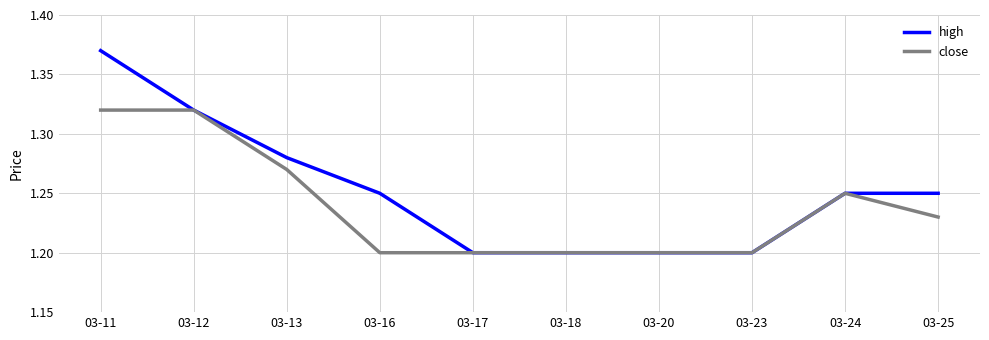

Is it true that high equals 2.2 at 03-16?

False